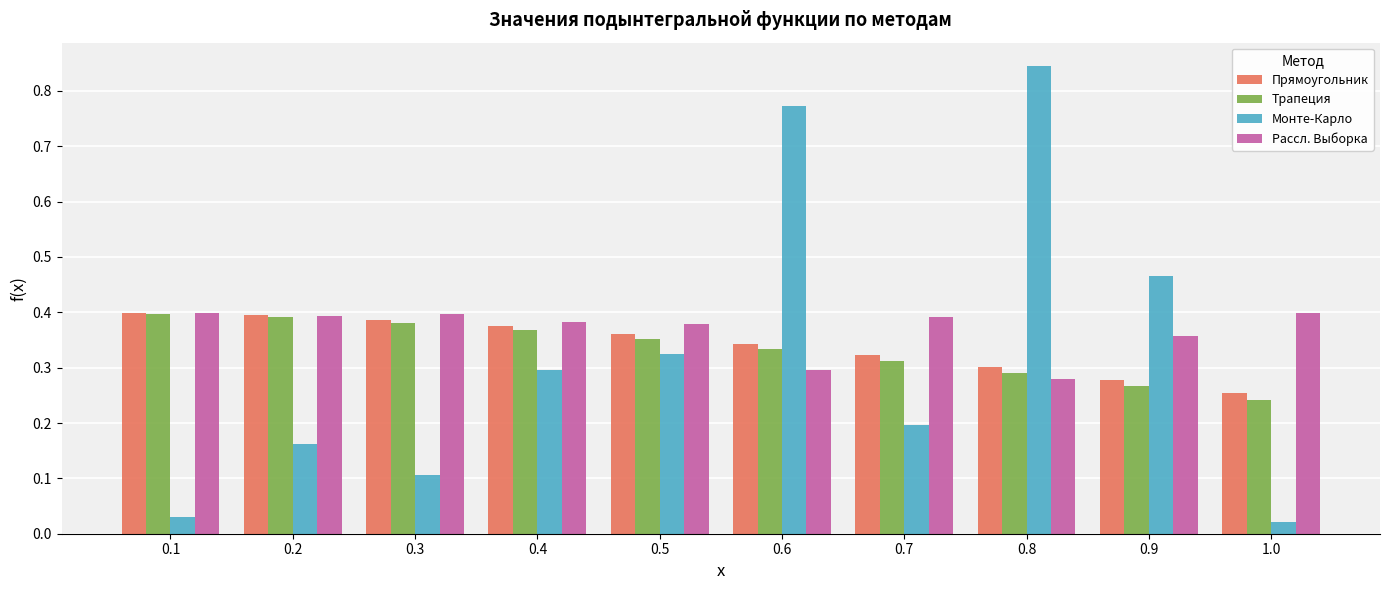

Which series has the largest range (max minus min)?

Монте-Карло